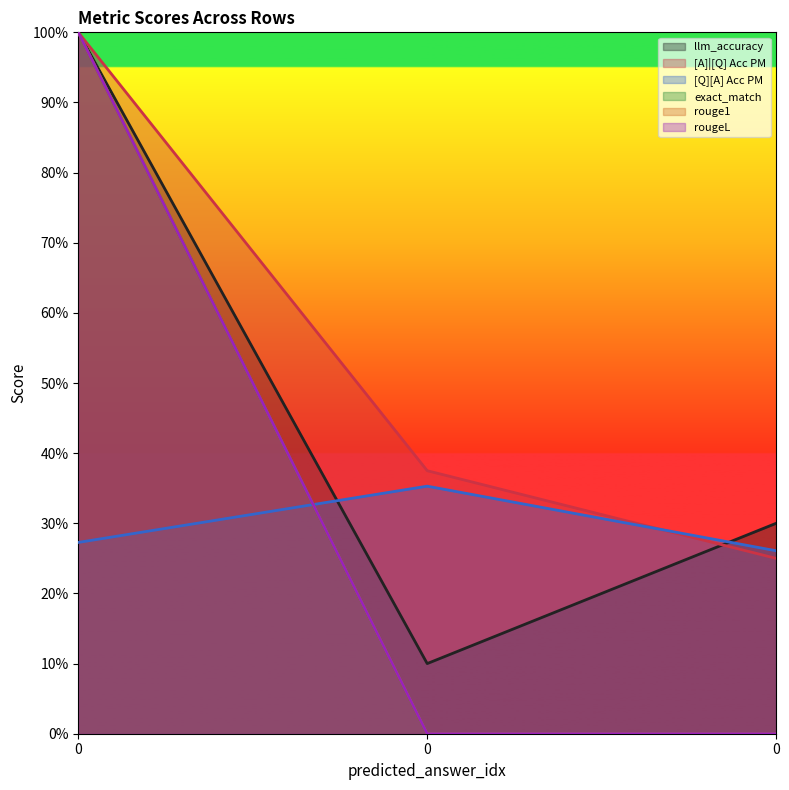

Is it true that exact_match equals 0.0 at 0?

True